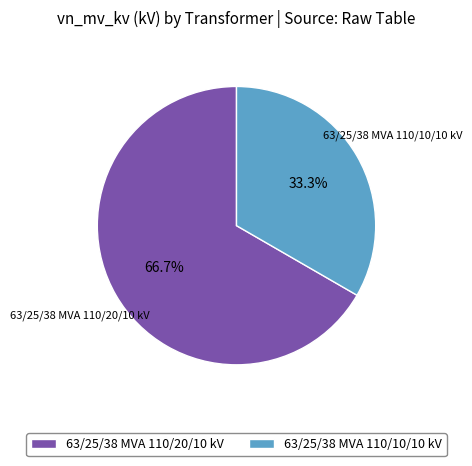

To the nearest percent, what portion does 63/25/38 MVA 110/10/10 kV represent?

33%